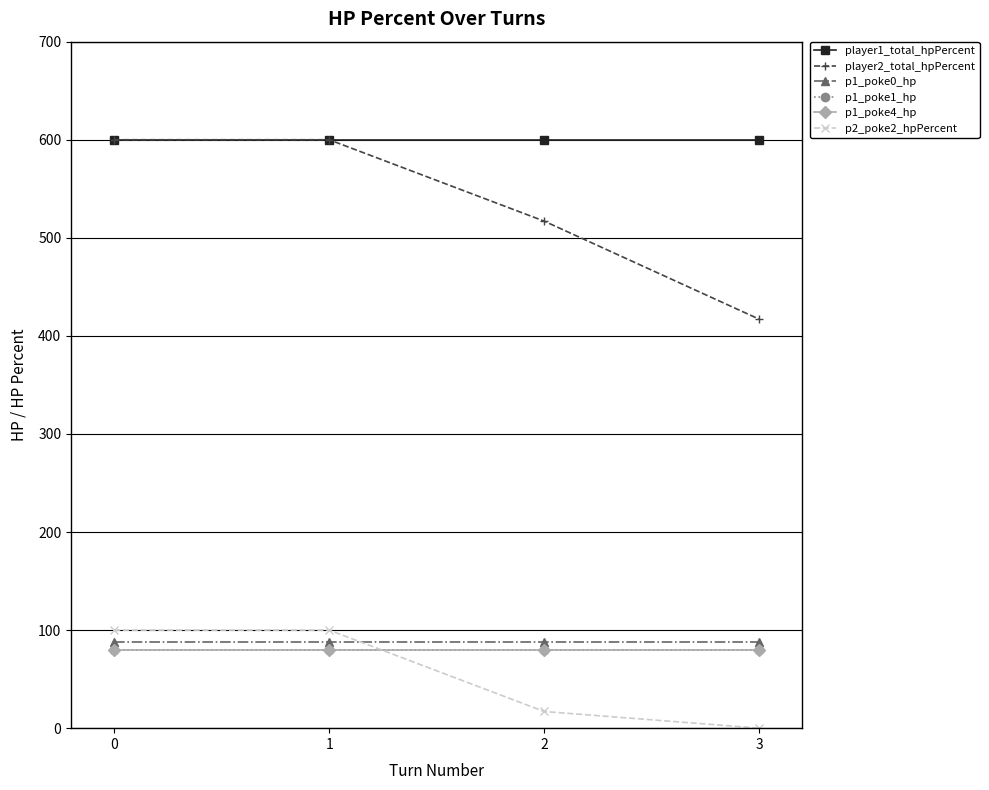

Reading left to right, extract all data points from this chart.

player1_total_hpPercent: 600	600	600	600
player2_total_hpPercent: 600	600	517	417
p1_poke0_hp: 88	88	88	88
p1_poke1_hp: 80	80	80	80
p1_poke4_hp: 80	80	80	80
p2_poke2_hpPercent: 100	100	17	0